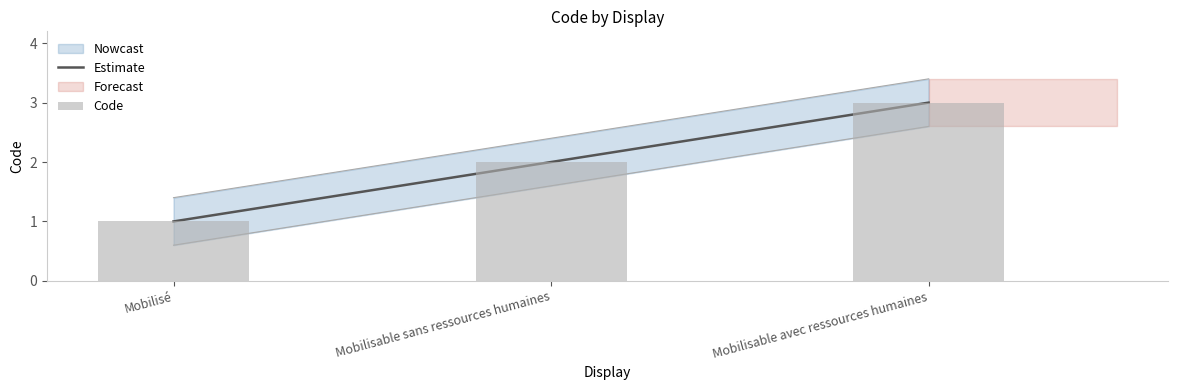

Reading right to left, what are all the values shown in this chart?

Estimate: 3	2	1
Code: 3	2	1